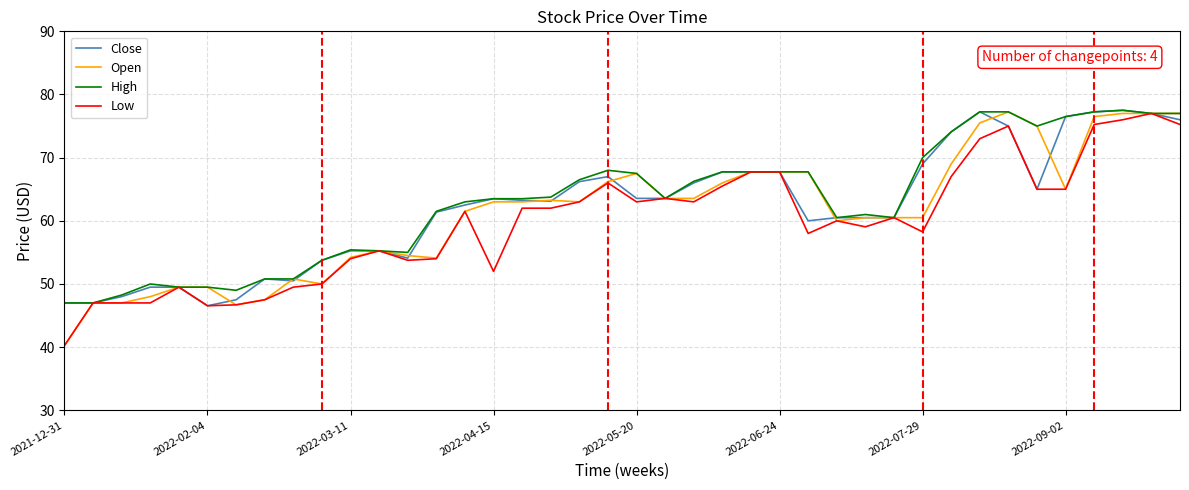

What is the difference between the maximum and minimum values in the Open series?

37.0